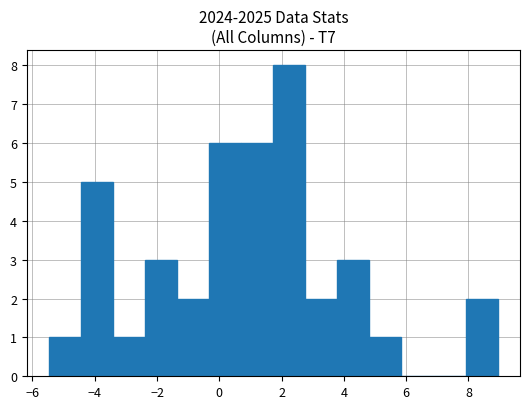

Which range on the x-axis has the tallest bar?

1.8 to 2.8